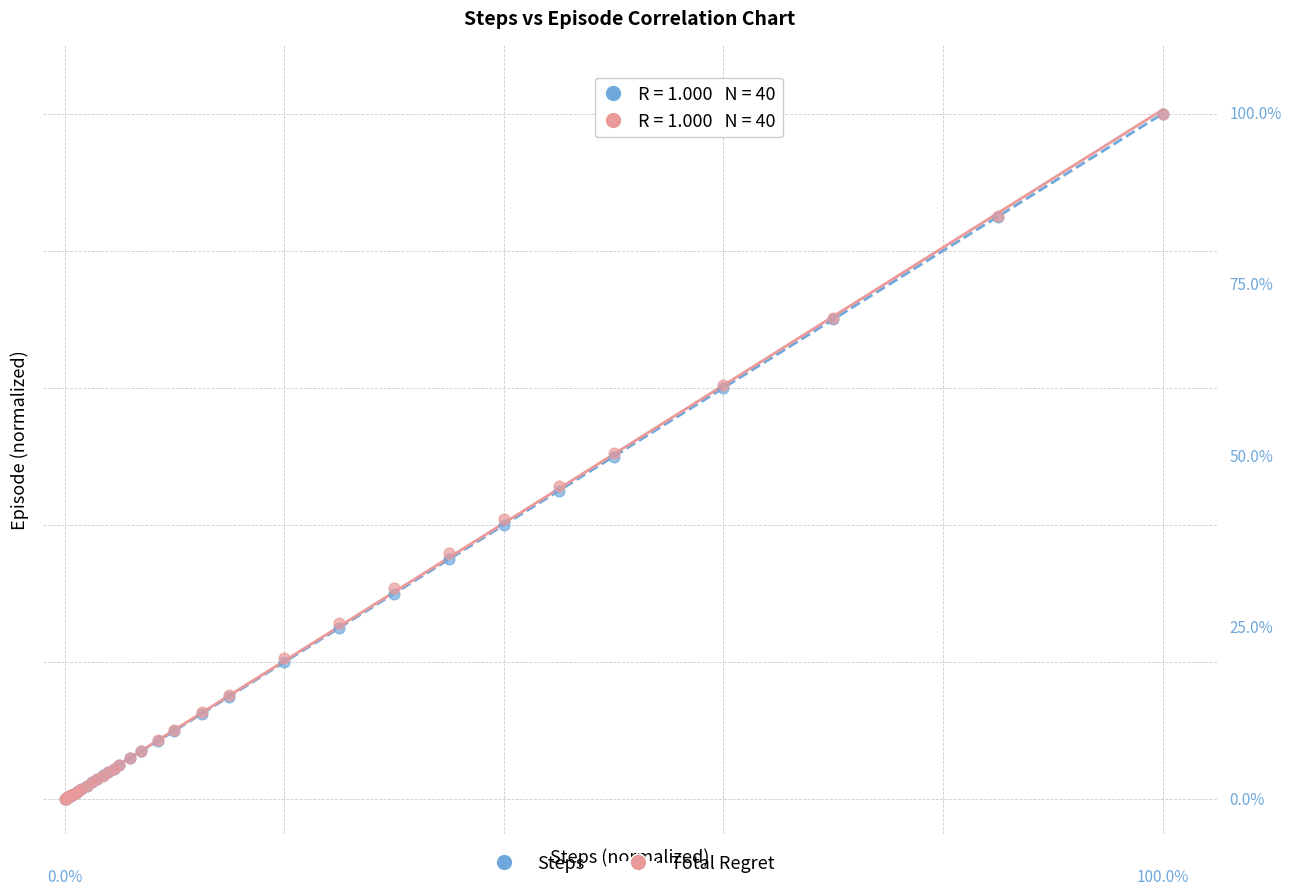

What are all the series names shown in the legend?

Steps, Total Regret